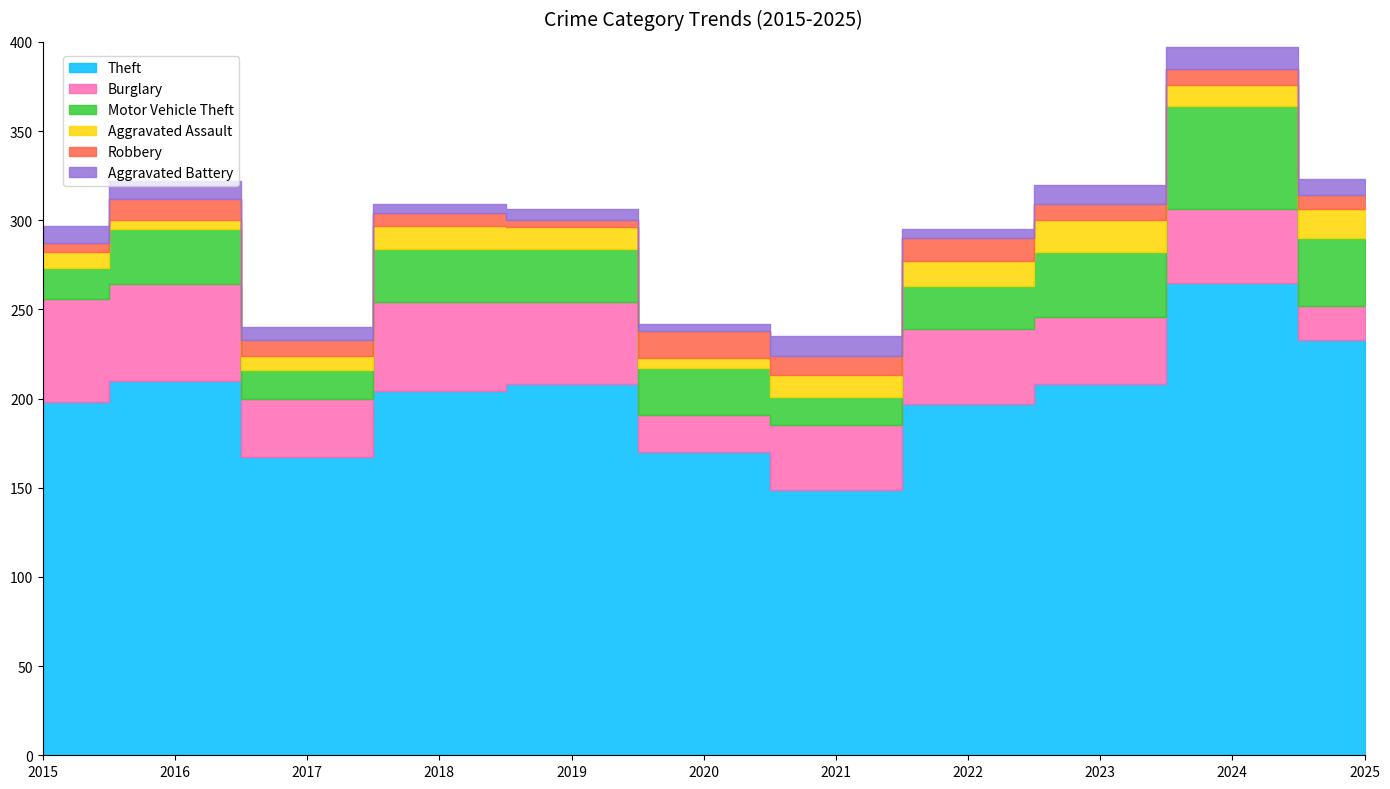

Which label corresponds to the smallest value in the chart?

2019